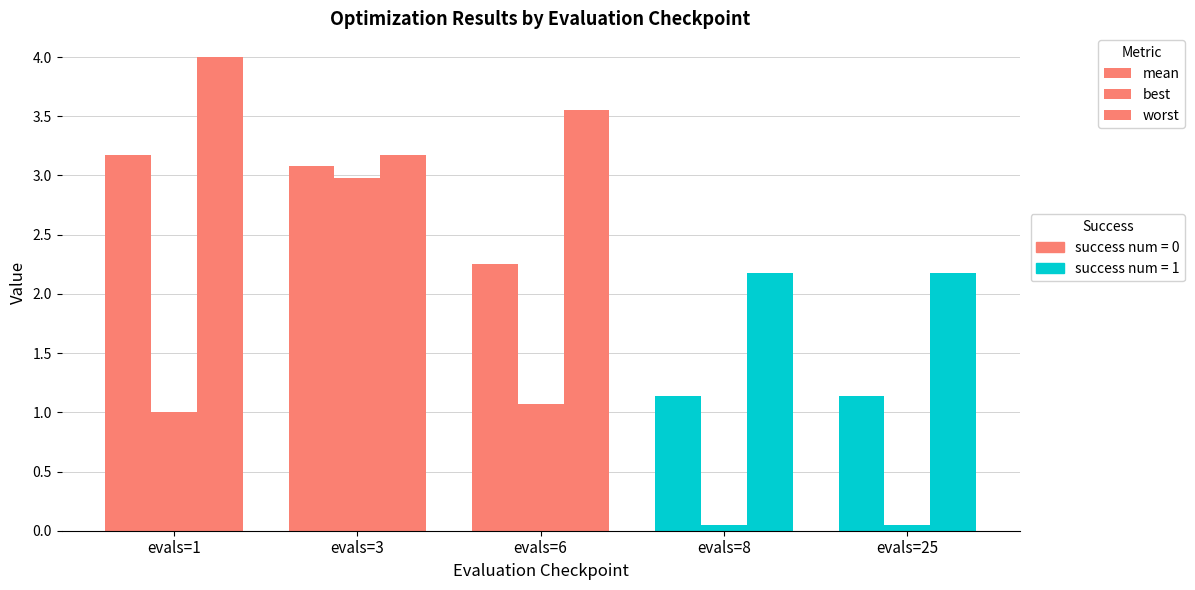

Reading left to right, list all the values displayed in this chart.

mean: evals=1=3.2	evals=3=3.1	evals=6=2.3	evals=8=1.1	evals=25=1.1
best: evals=1=1.0	evals=3=3.0	evals=6=1.1	evals=8=0.0	evals=25=0.0
worst: evals=1=4.0	evals=3=3.2	evals=6=3.6	evals=8=2.2	evals=25=2.2